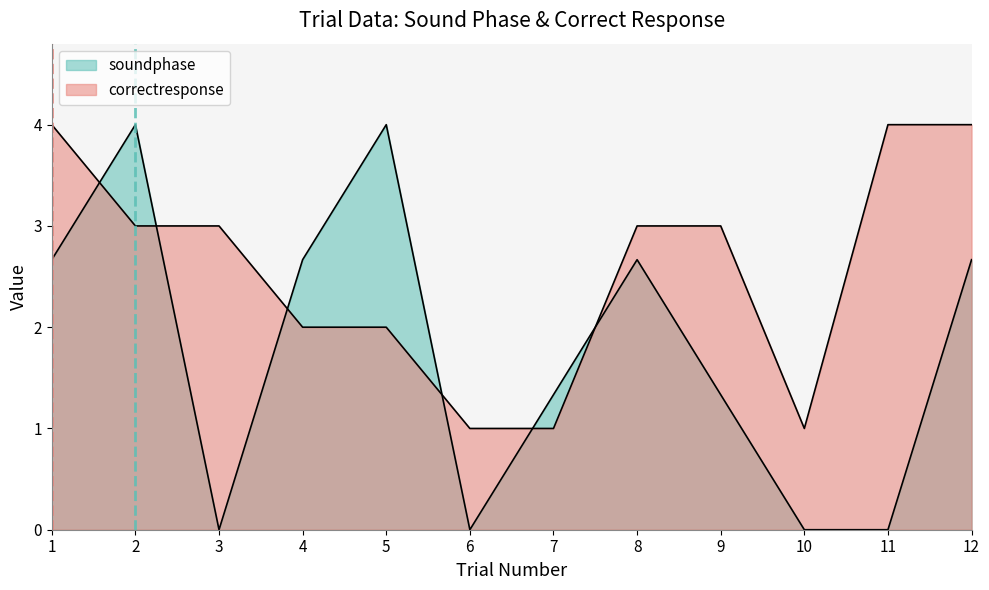

Reading left to right, list all the values displayed in this chart.

soundphase: 1=2.7	2=4.0	3=0.0	4=2.7	5=4.0	6=0.0	7=1.3	8=2.7	9=1.3	10=0.0	11=0.0	12=2.7
correctresponse: 1=4.0	2=3.0	3=3.0	4=2.0	5=2.0	6=1.0	7=1.0	8=3.0	9=3.0	10=1.0	11=4.0	12=4.0